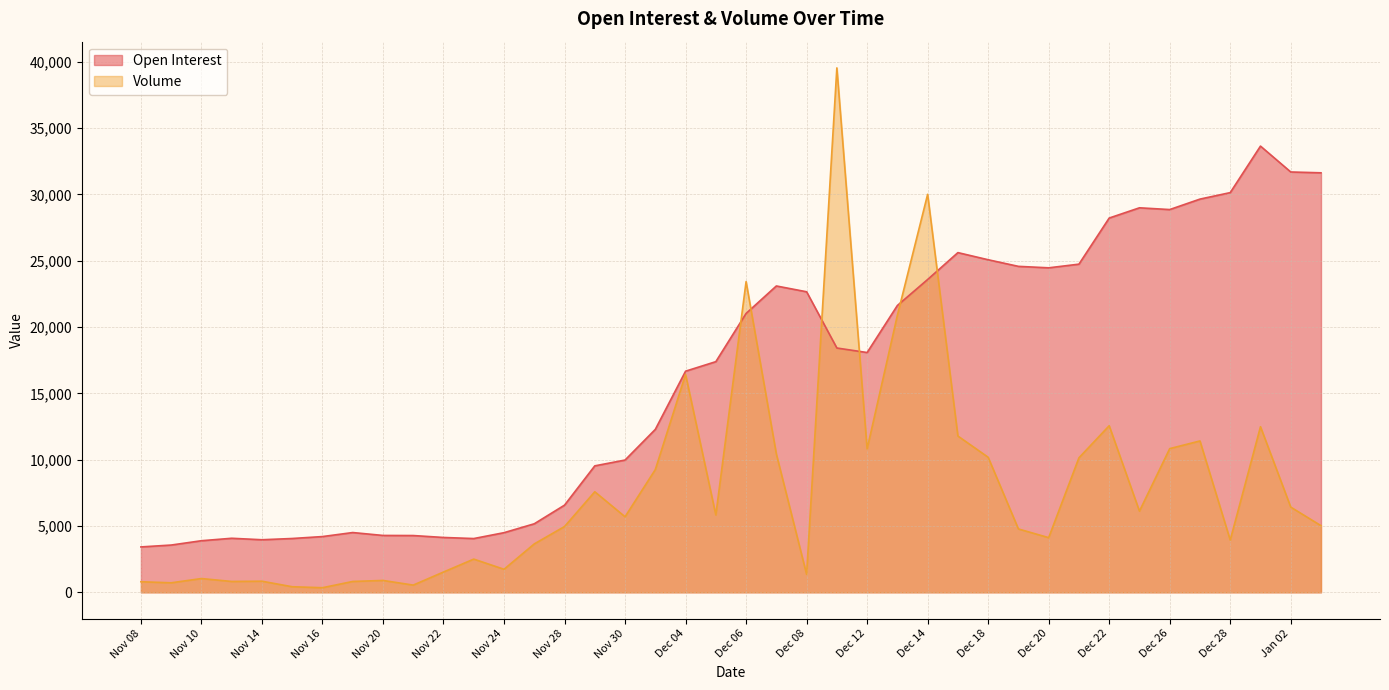

Reading right to left, extract all data points from this chart.

Open Interest: Jan 03=31634	Jan 02=31697	Dec 29=33648	Dec 28=30141	Dec 27=29652	Dec 26=28863	Dec 25=28995	Dec 22=28223	Dec 21=24746	Dec 20=24470	Dec 19=24580	Dec 18=25079	Dec 15=25617	Dec 14=23590	Dec 13=21630	Dec 12=18082	Dec 11=18423	Dec 08=22664	Dec 07=23101	Dec 06=21030	Dec 05=17394	Dec 04=16676	Dec 01=12287	Nov 30=9975	Nov 29=9537	Nov 28=6575	Nov 27=5169	Nov 24=4498	Nov 23=4055	Nov 22=4137	Nov 21=4282	Nov 20=4289	Nov 17=4508	Nov 16=4205	Nov 15=4059	Nov 14=3965	Nov 13=4076	Nov 10=3891	Nov 09=3565	Nov 08=3424
Volume: Jan 03=5025	Jan 02=6426	Dec 29=12489	Dec 28=3940	Dec 27=11416	Dec 26=10835	Dec 25=6124	Dec 22=12564	Dec 21=10143	Dec 20=4123	Dec 19=4778	Dec 18=10185	Dec 15=11786	Dec 14=30014	Dec 13=20893	Dec 12=10816	Dec 11=39546	Dec 08=1357	Dec 07=10434	Dec 06=23433	Dec 05=5834	Dec 04=16431	Dec 01=9256	Nov 30=5698	Nov 29=7584	Nov 28=4962	Nov 27=3651	Nov 24=1738	Nov 23=2505	Nov 22=1531	Nov 21=545	Nov 20=896	Nov 17=819	Nov 16=348	Nov 15=421	Nov 14=838	Nov 13=819	Nov 10=1039	Nov 09=718	Nov 08=798